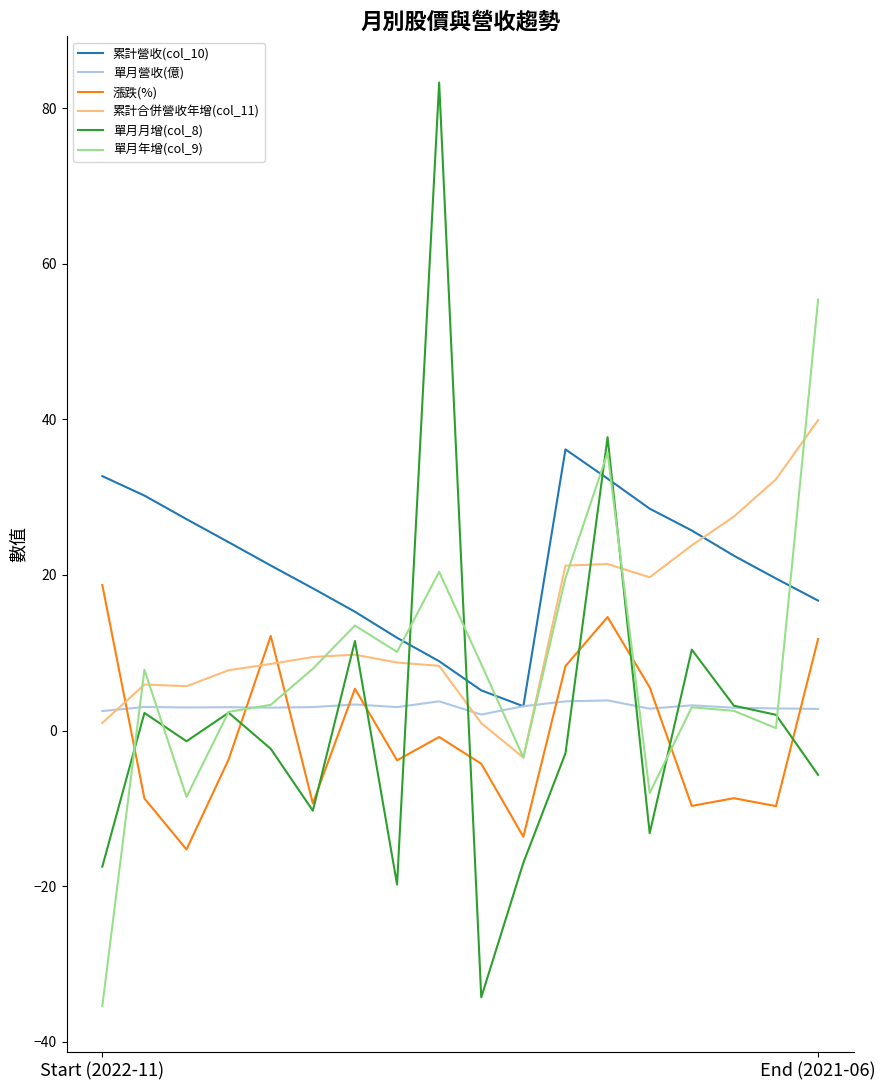

How many values in the 漲跌(%) series are below -3?

10